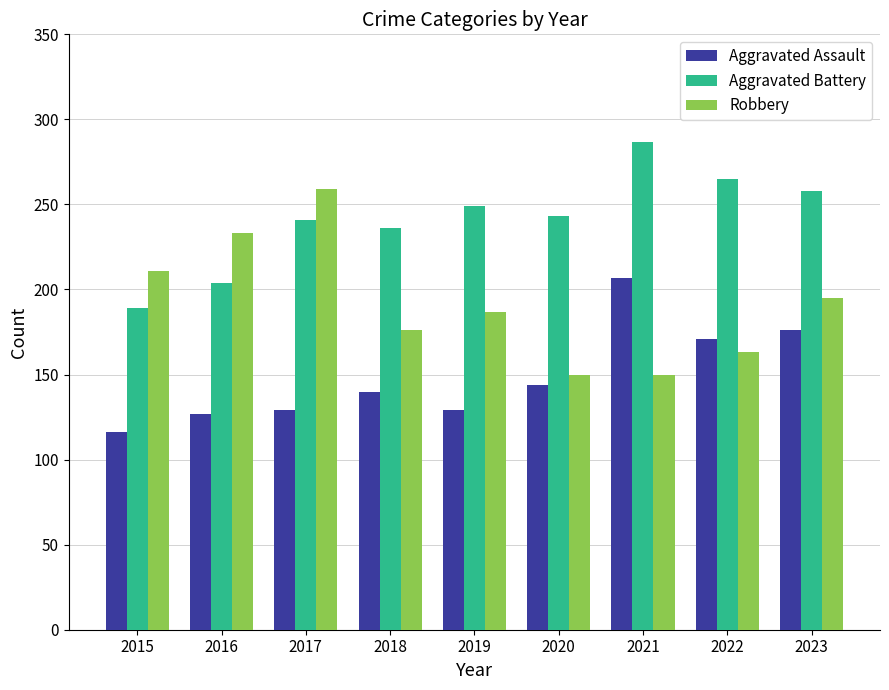

Reading right to left, what are all the values shown in this chart?

Aggravated Assault: 176	171	207	144	129	140	129	127	116
Aggravated Battery: 258	265	287	243	249	236	241	204	189
Robbery: 195	163	150	150	187	176	259	233	211